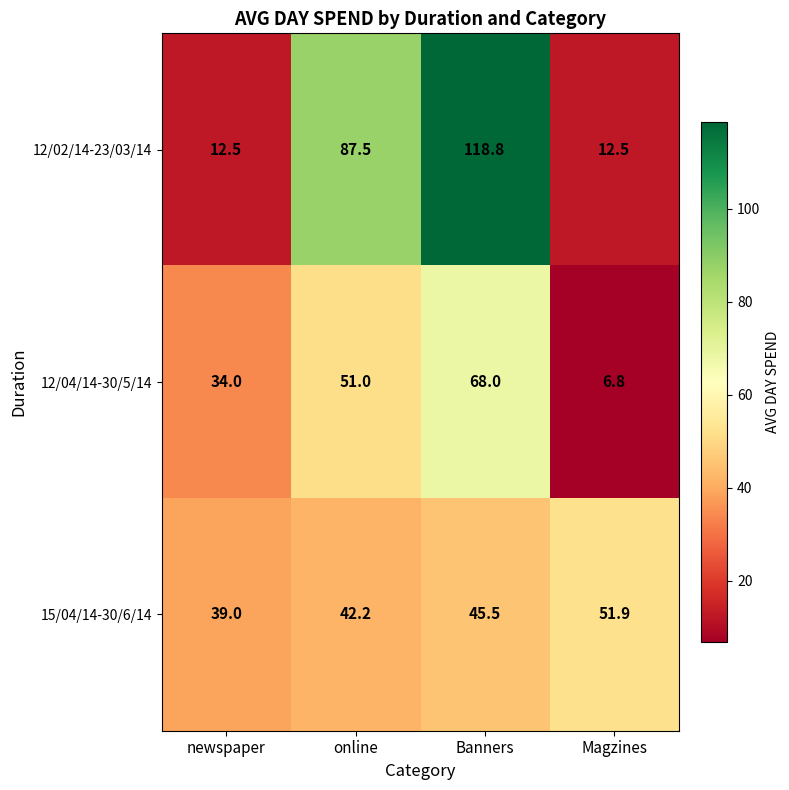

What is the difference between the 12/04/14-30/5/14 values at newspaper and online?

17.0